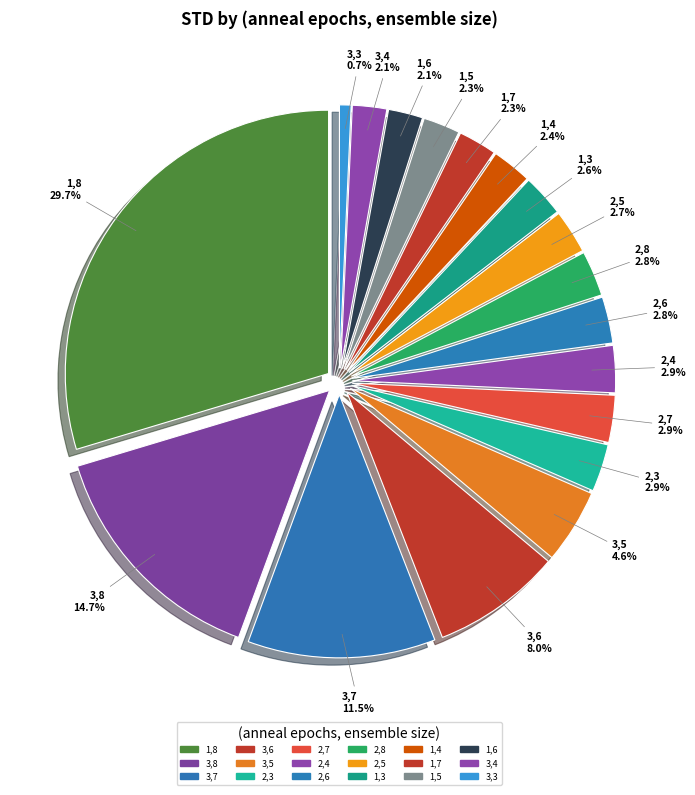

To the nearest percent, what portion does 1,7 represent?

2%